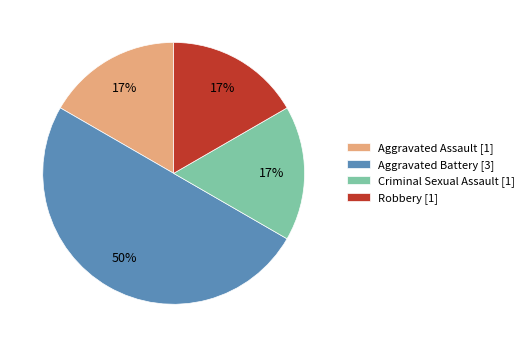

Combined, do Aggravated Assault [1] and Criminal Sexual Assault [1] account for over 50%?

No